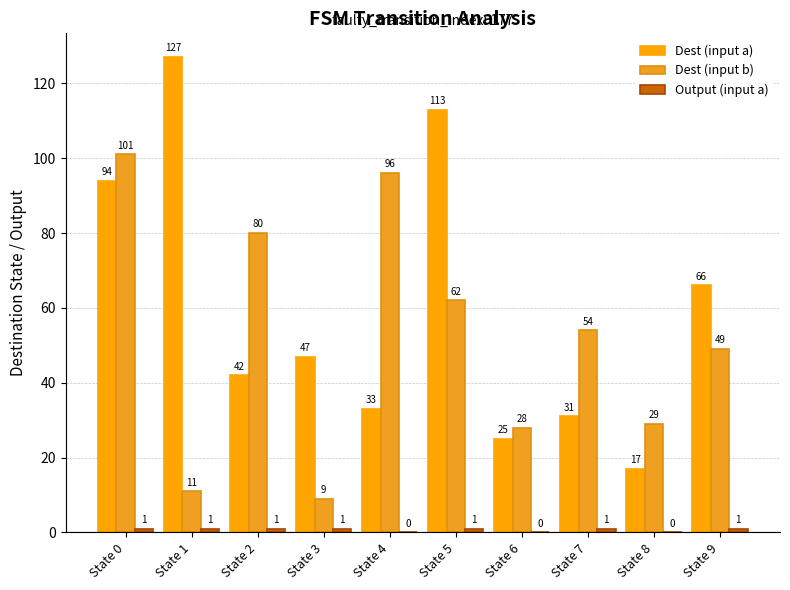

Which series has the widest spread of values?

Dest (input a)